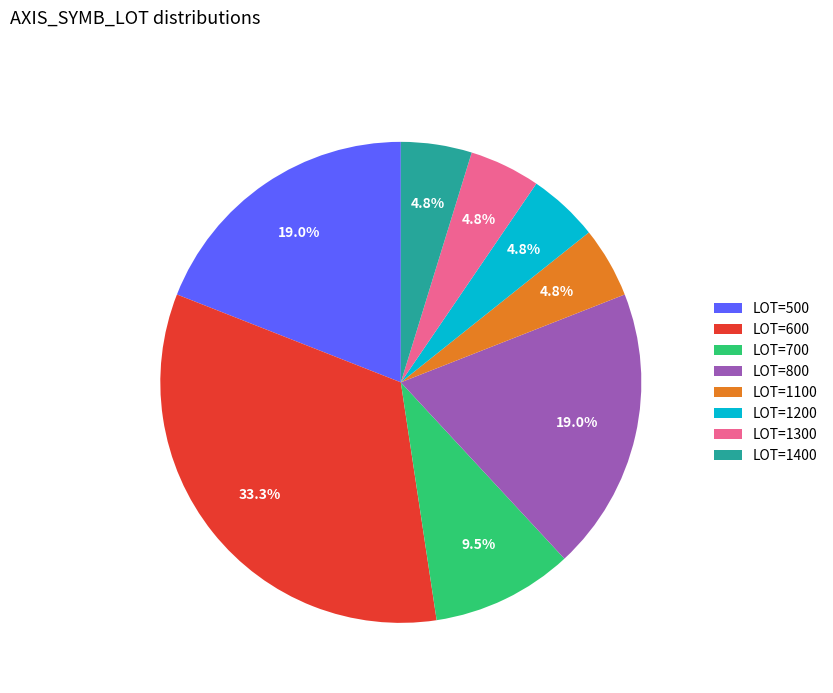

Is there a majority slice in this chart?

No